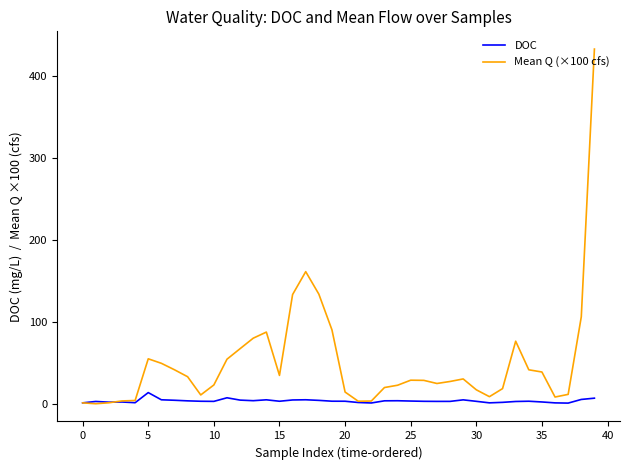

Which series has the widest spread of values?

Mean Q (×100 cfs)